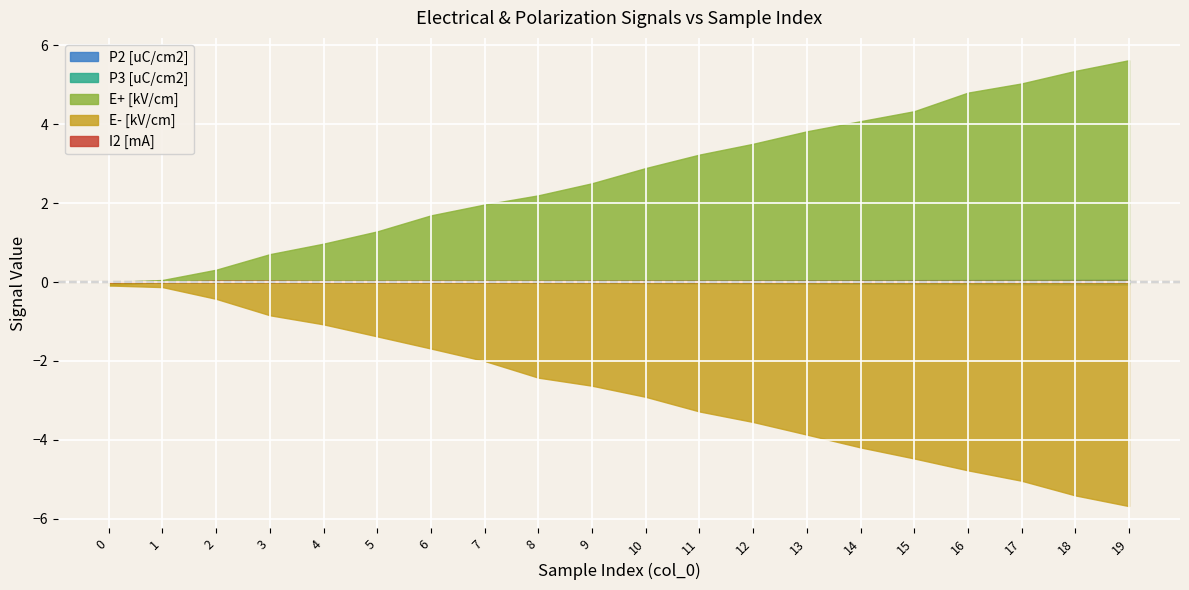

Between 0 and 12, which series saw the biggest shift?

E+ [kV/cm]